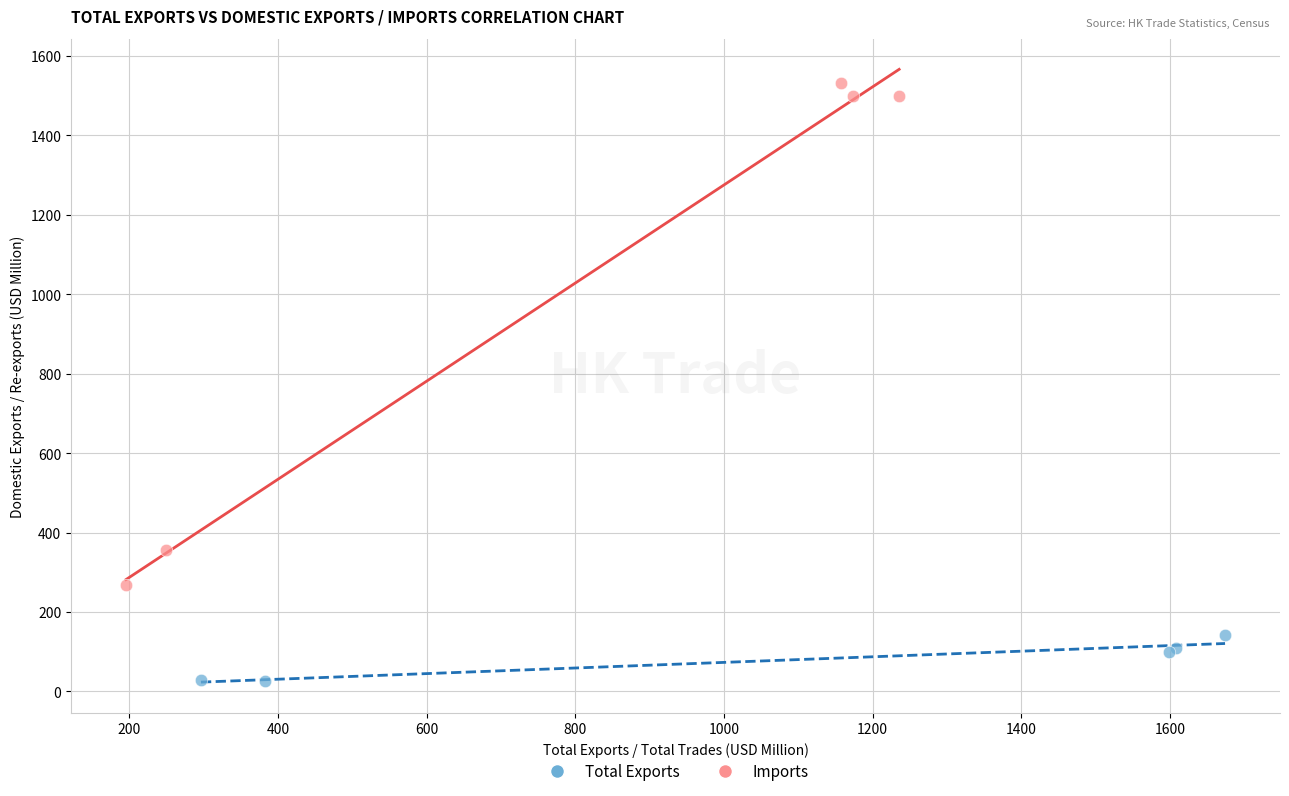

Which series contains the lowest Y value?

Total Exports